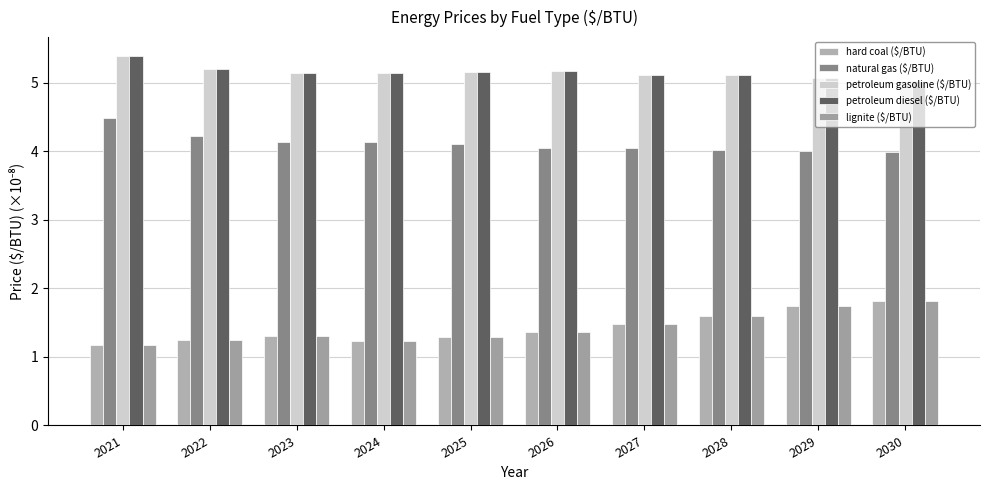

How many categories are shown in the chart?

10